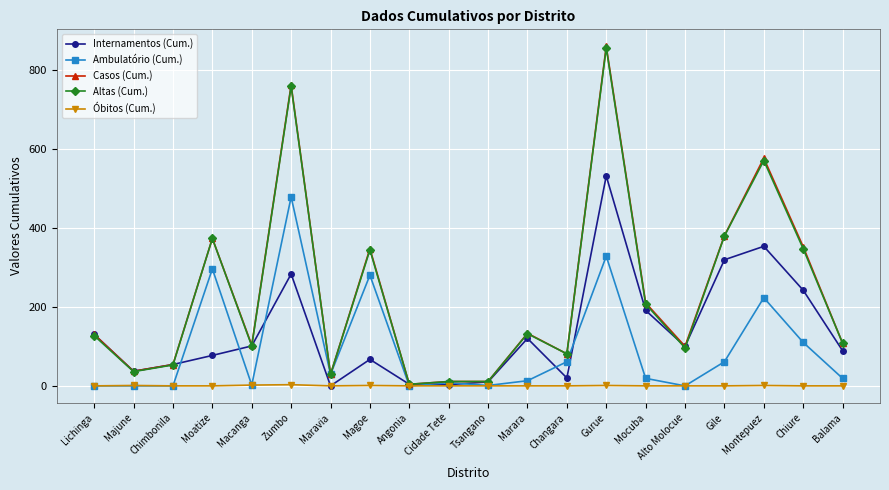

Which series has the largest range (max minus min)?

Casos (Cum.)